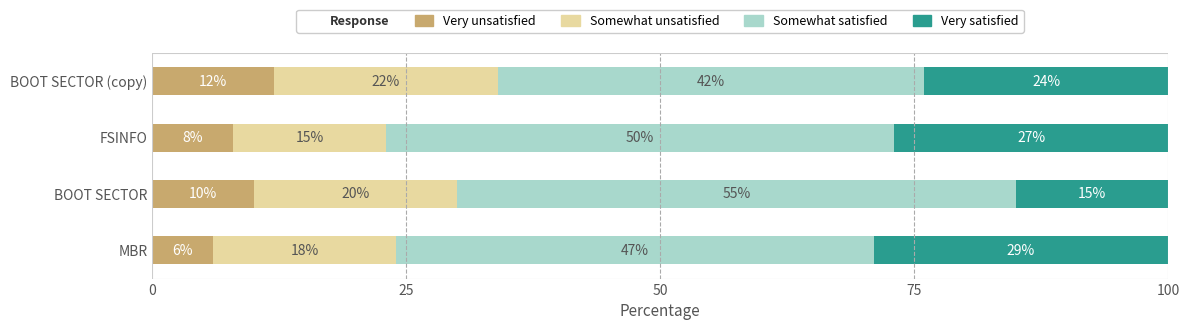

What is the difference between the Very unsatisfied values at BOOT SECTOR and MBR?

4